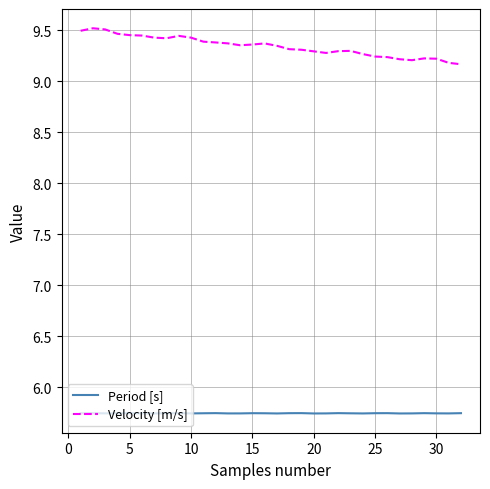

True or false: Period [s] and Velocity [m/s] cross at least once.

False